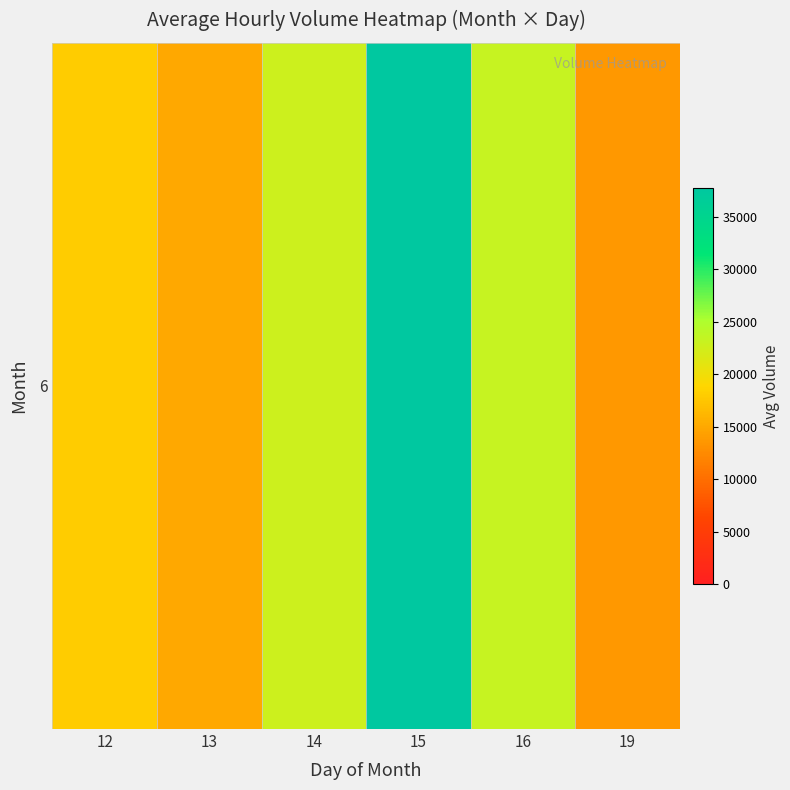

Between 14 and 12, which is larger?

14